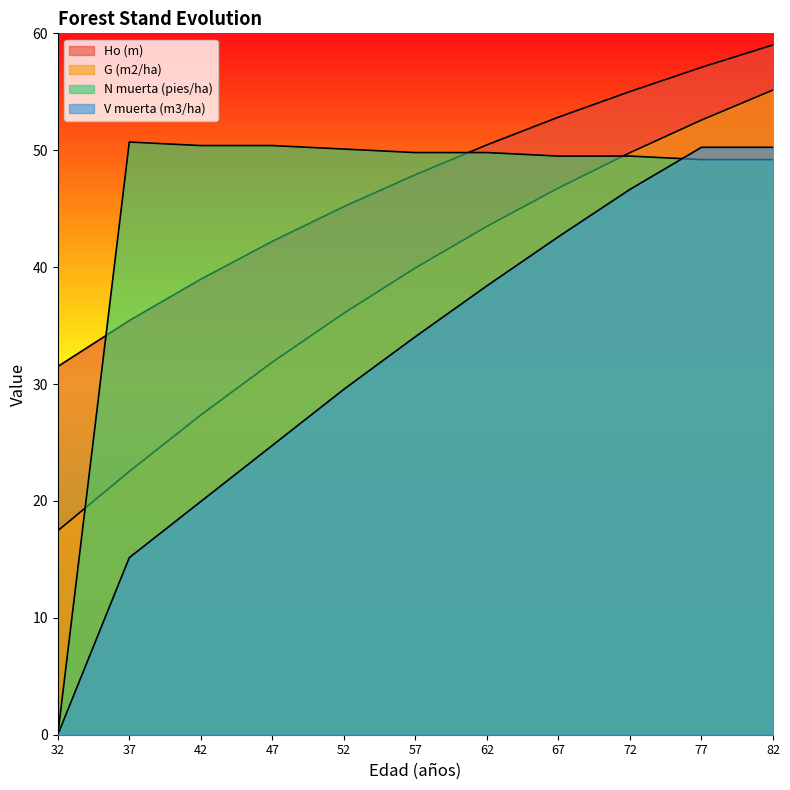

Which category has the lowest value in the V muerta (m3/ha) series?

32